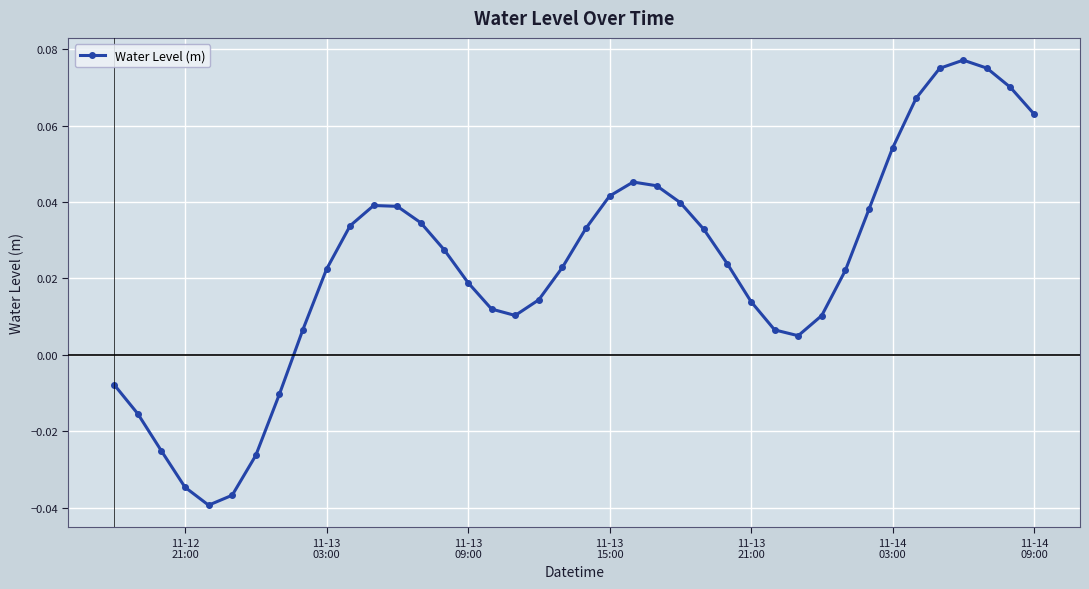

True or false: there are more than 2 points higher than both neighbors.

True